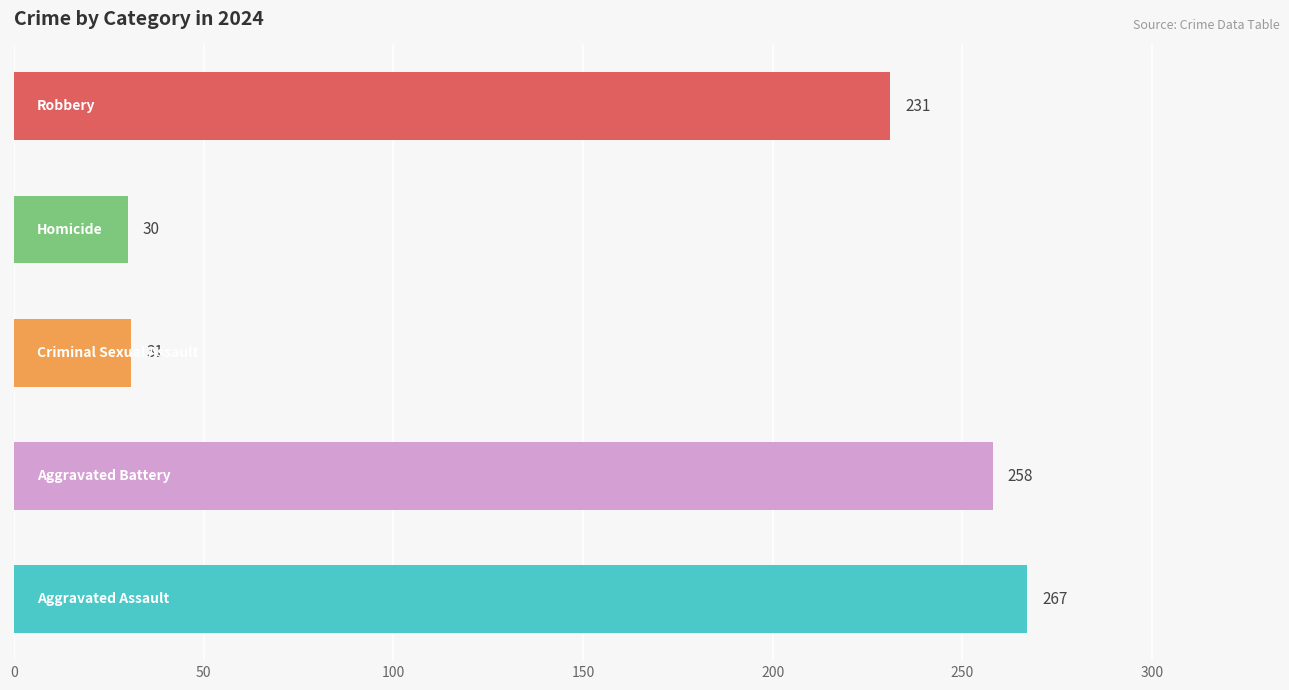

What is the average value?

163